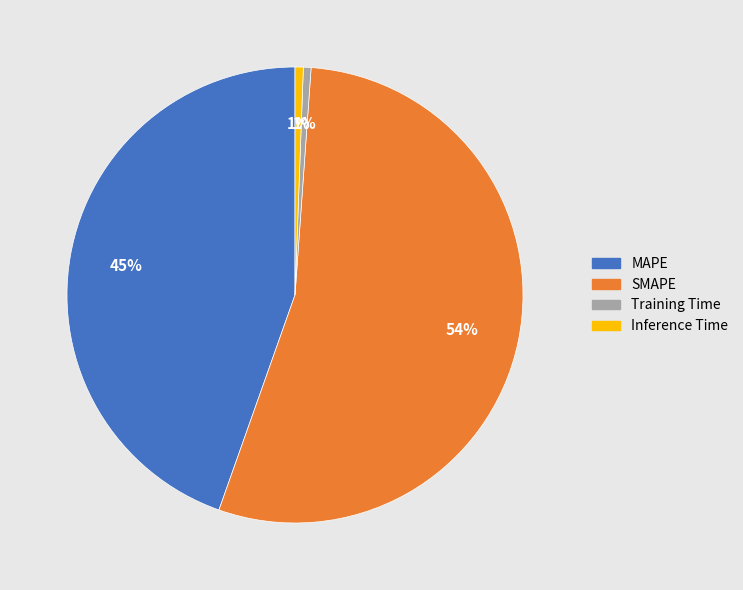

The SMAPE slice represents 54% of the pie. True or false?

True